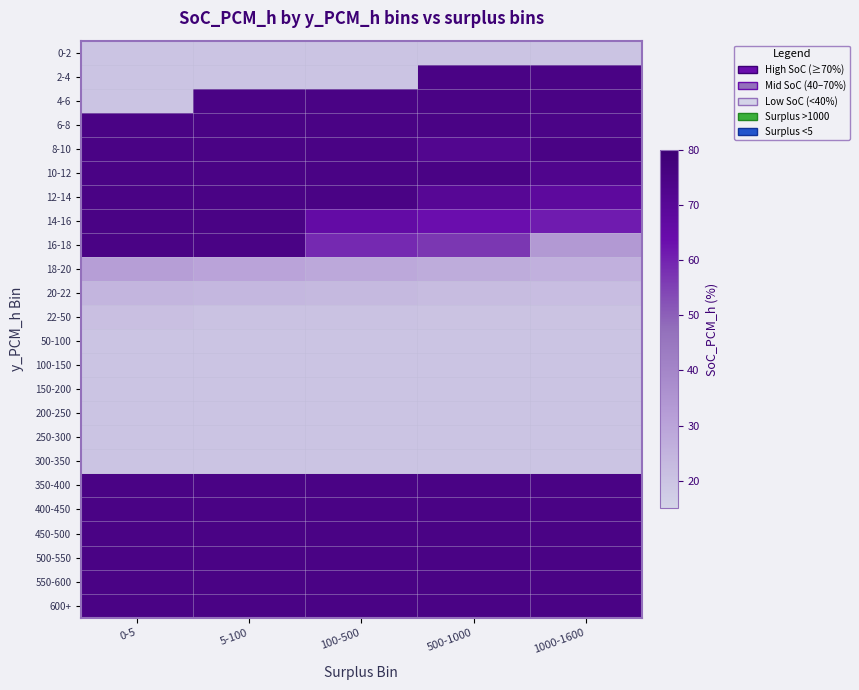

At how many categories does at least one series exceed 25?

5